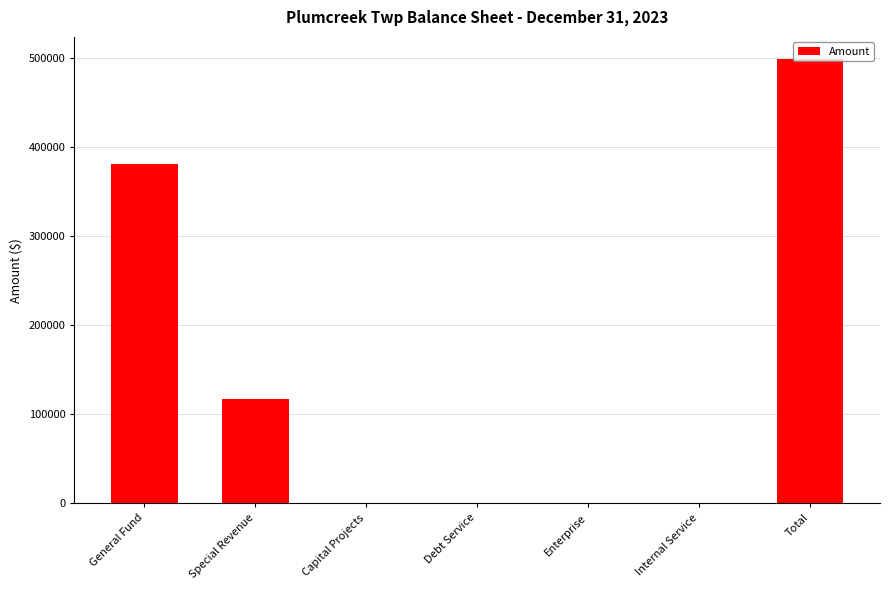

What is the change in value from General Fund to Debt Service?

-381672